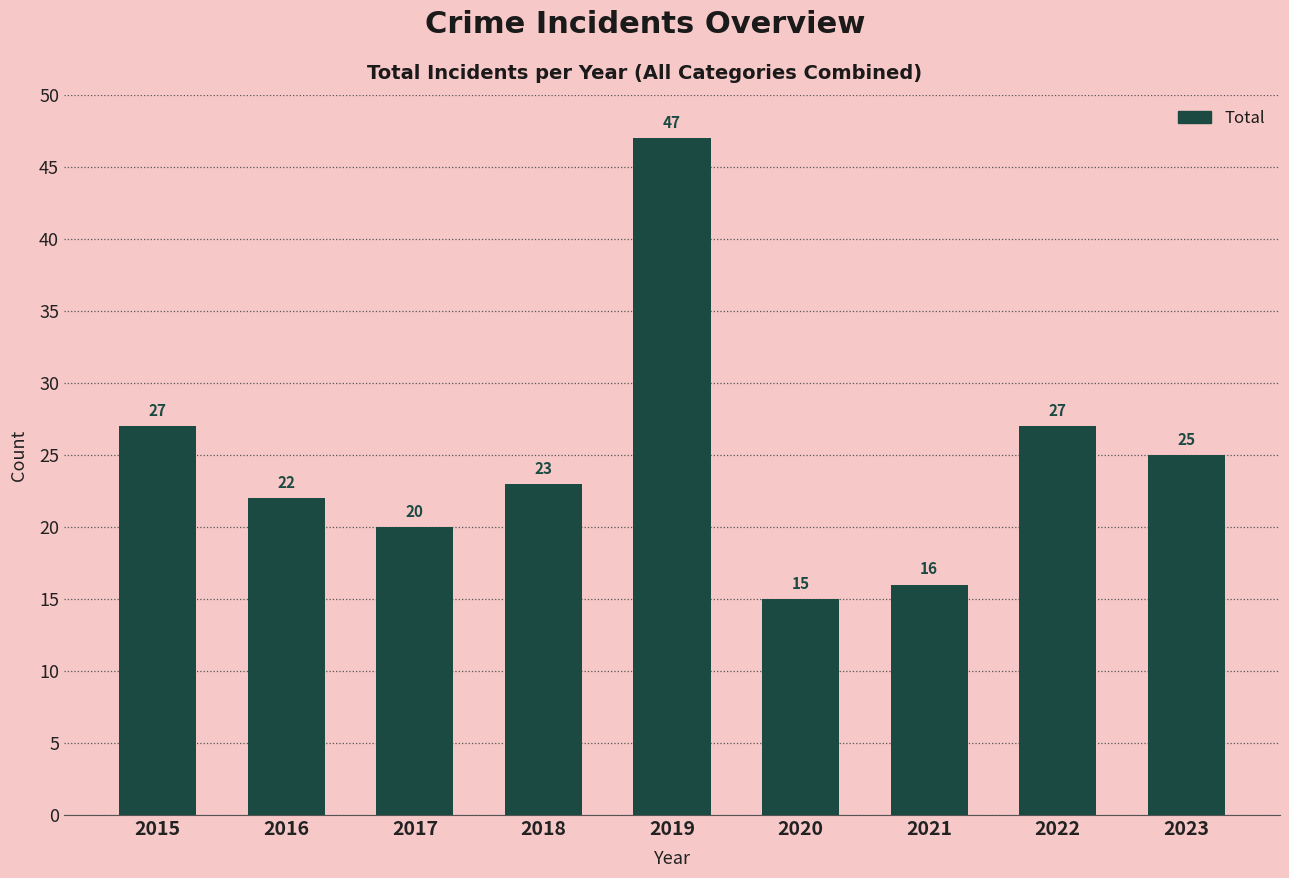

What is the minimum value shown in the chart?

15